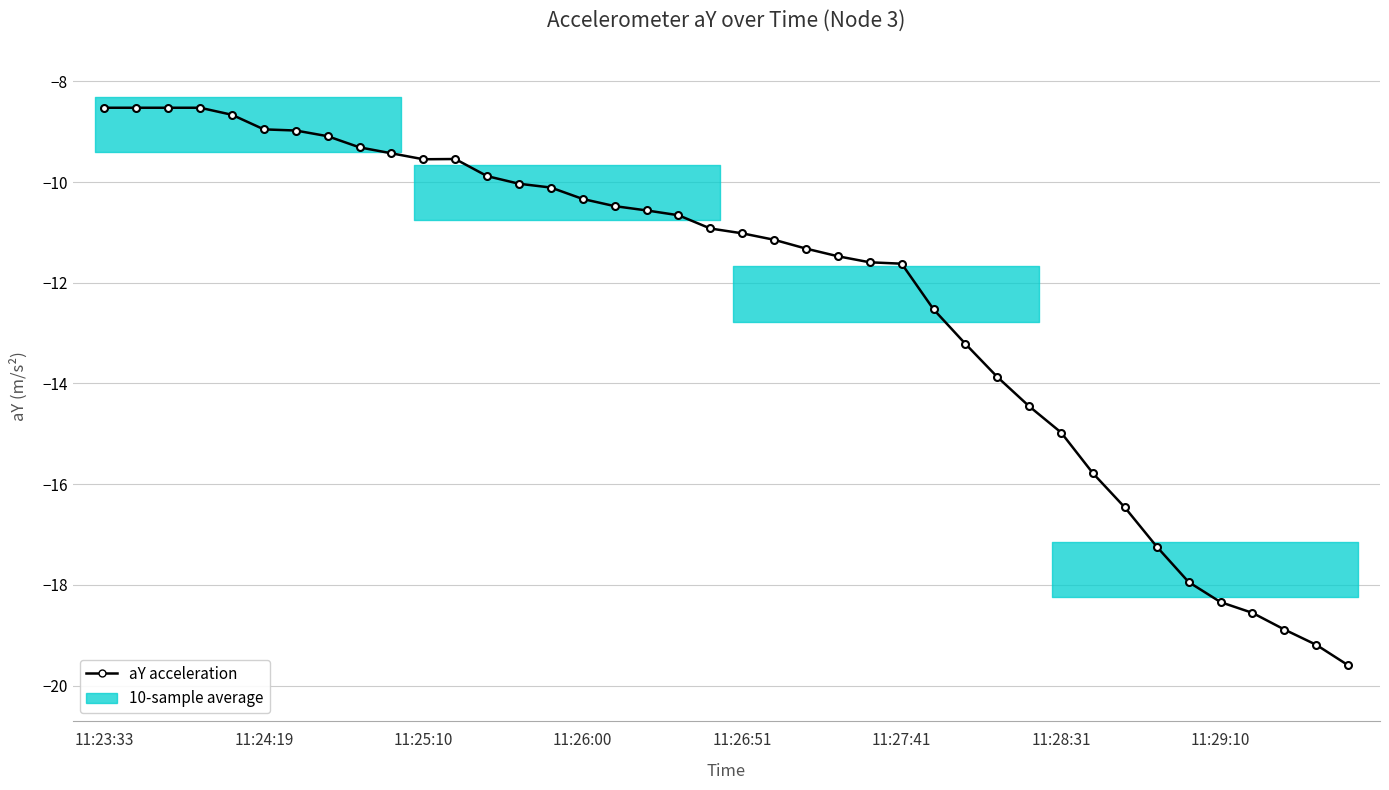

What is the value of the 3rd point from the left?

-8.5